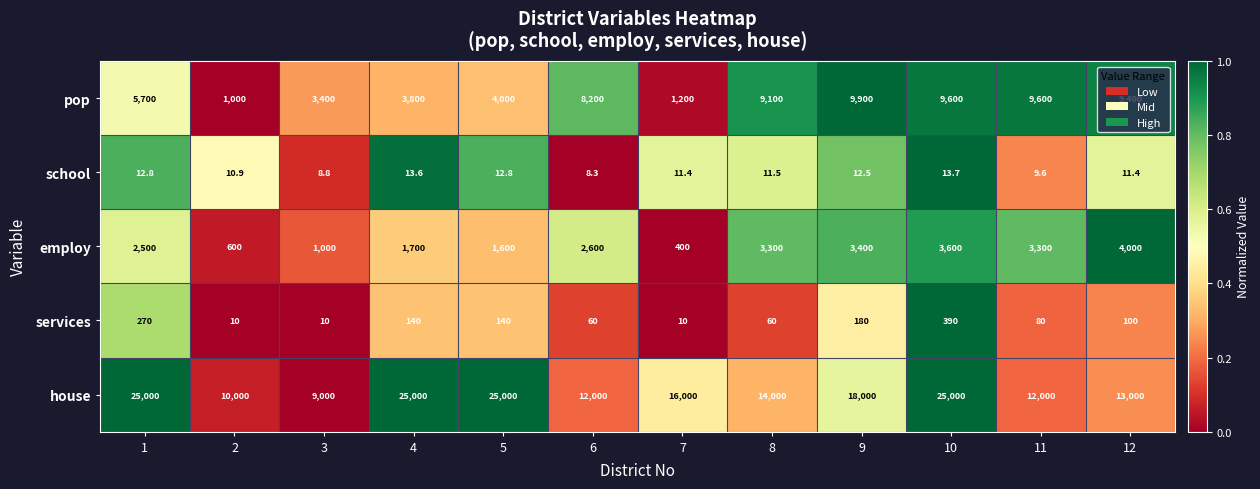

Which series has the largest total across all categories?

house